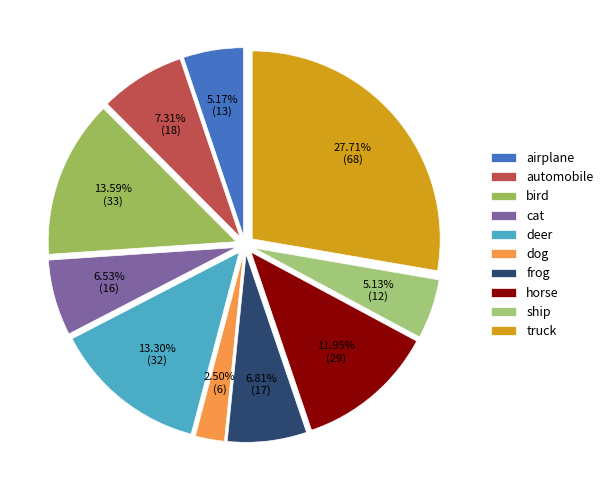

True or false: automobile accounts for 7% of the total.

True